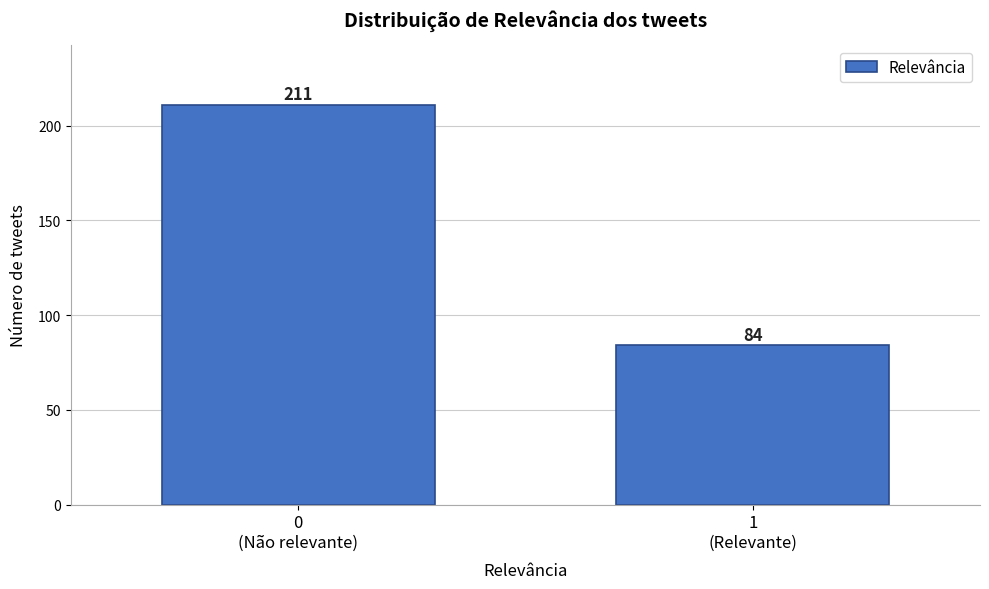

Reading right to left, extract all data points from this chart.

84	211